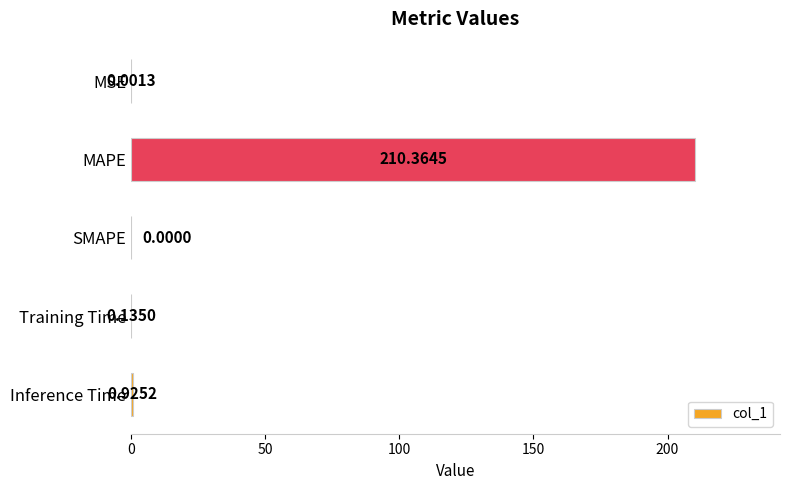

Between MSE and SMAPE, which is larger?

MSE